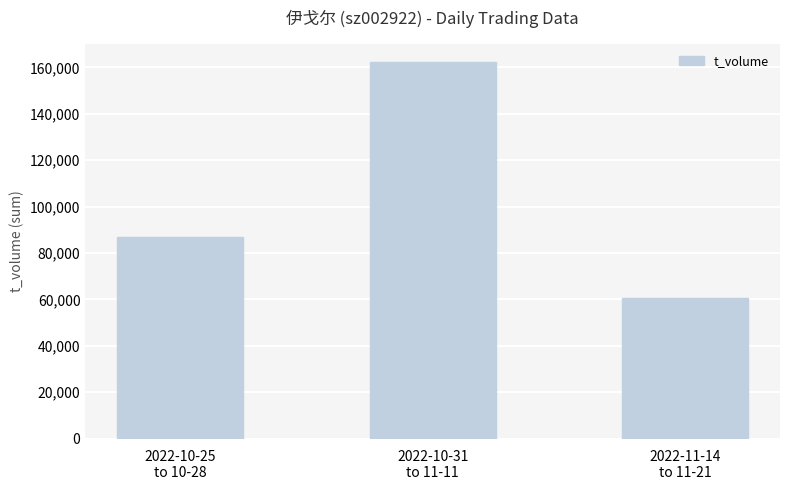

Between 2022-11-14
to 11-21 and 2022-10-31
to 11-11, which is larger?

2022-10-31
to 11-11